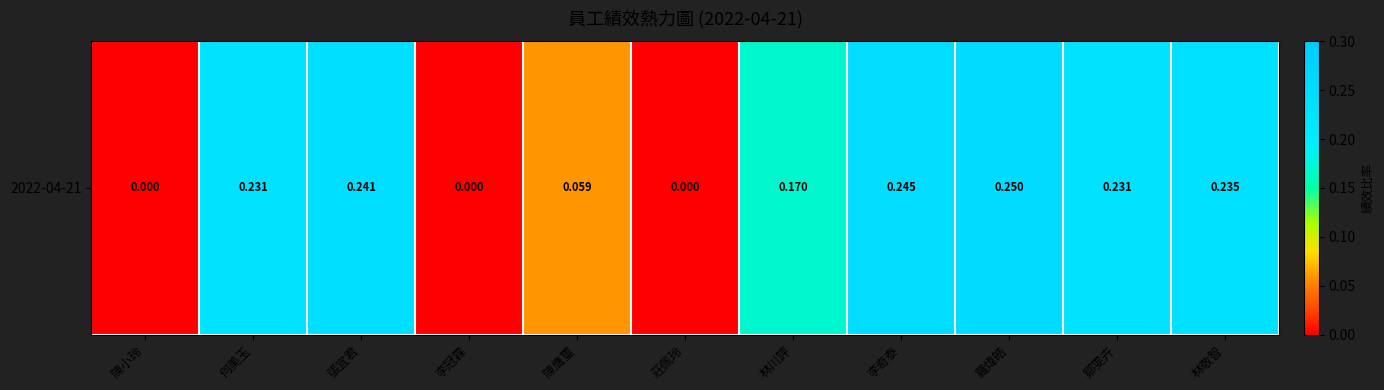

Which has a higher value, 陳小玲 or 李奇泰?

李奇泰